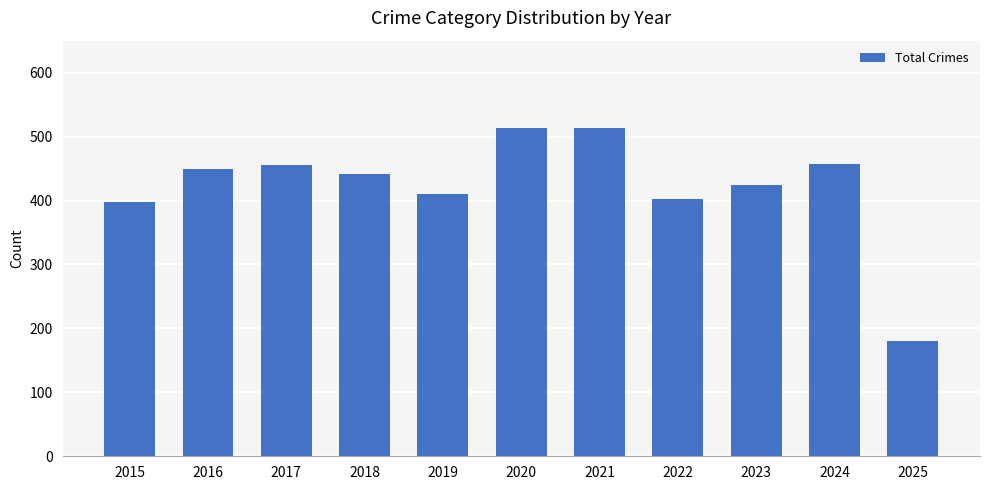

How many data points are less than 441?

5